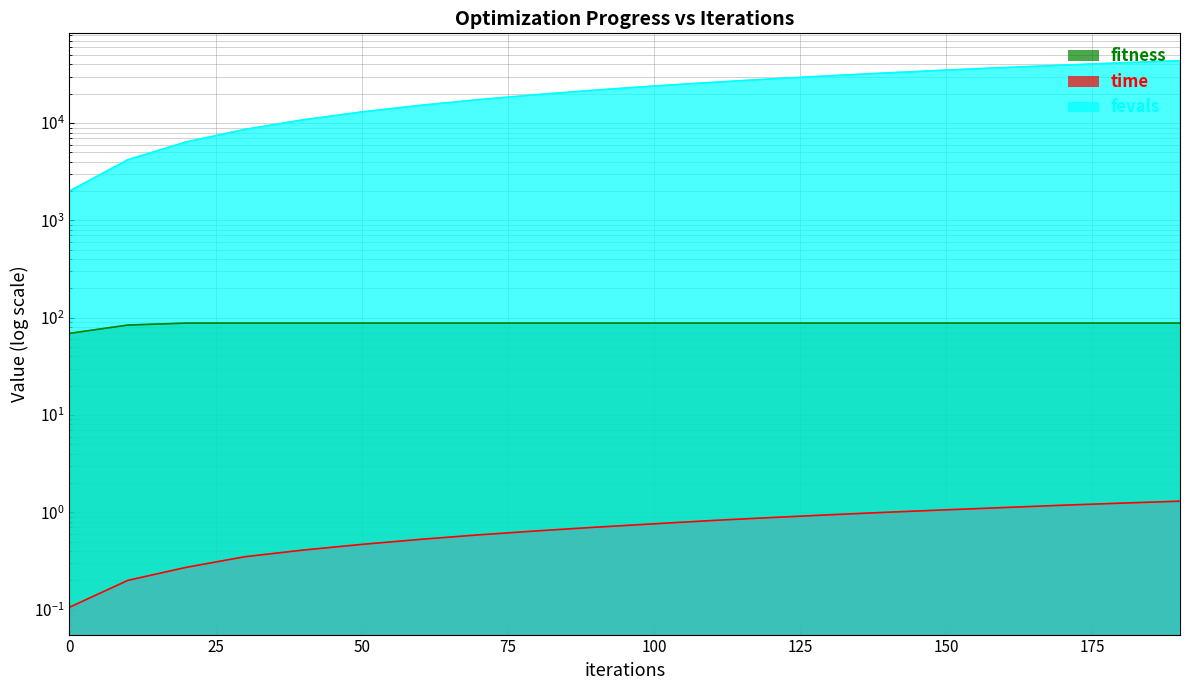

True or false: fevals and fitness intersect in this chart.

False